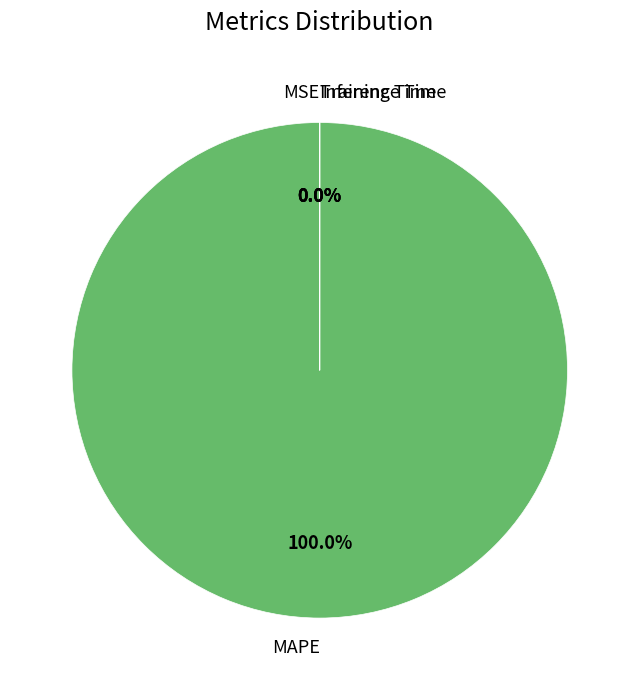

How many segments does this pie chart have?

4